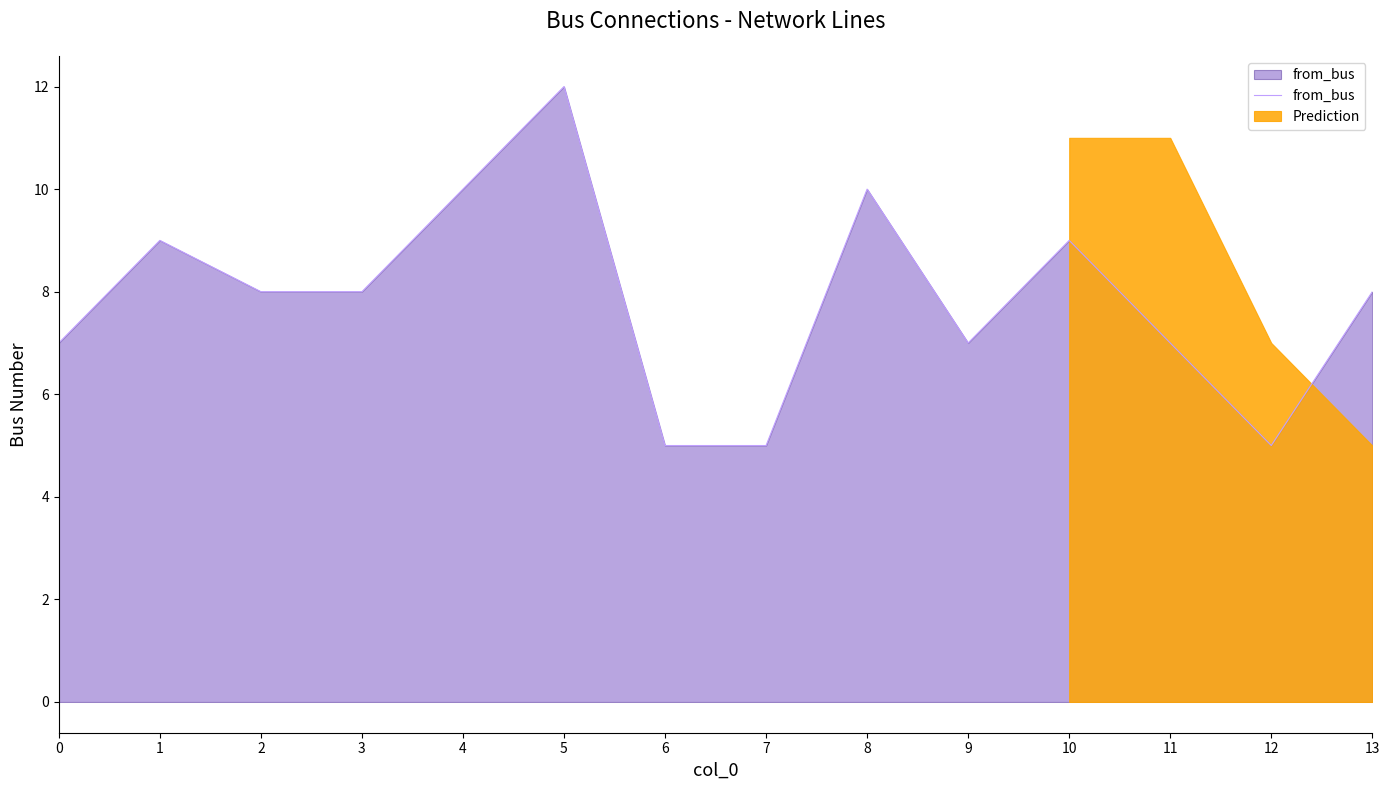

At which category does the data reach its first local valley?

9